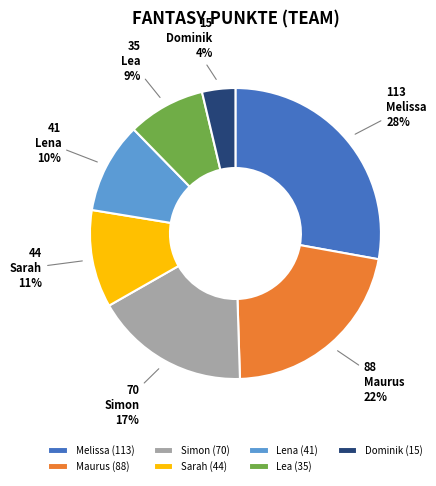

What percentage is the Melissa slice, to the nearest percent?

28%